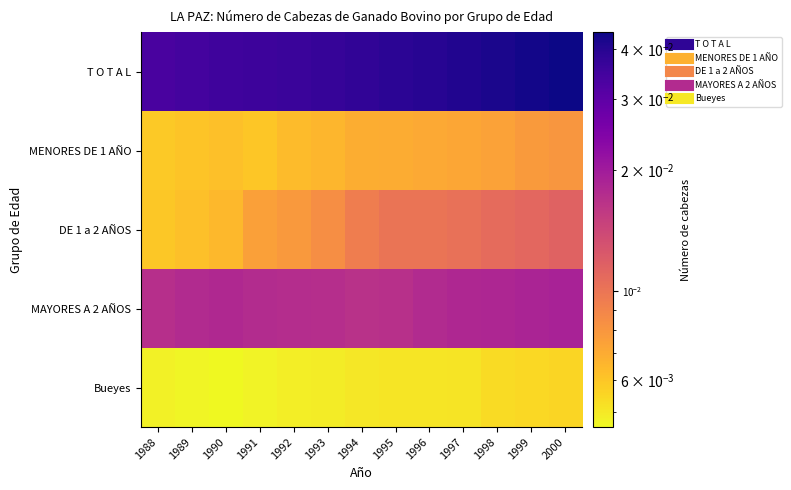

Between 1995 and 1997, which is larger?

1997